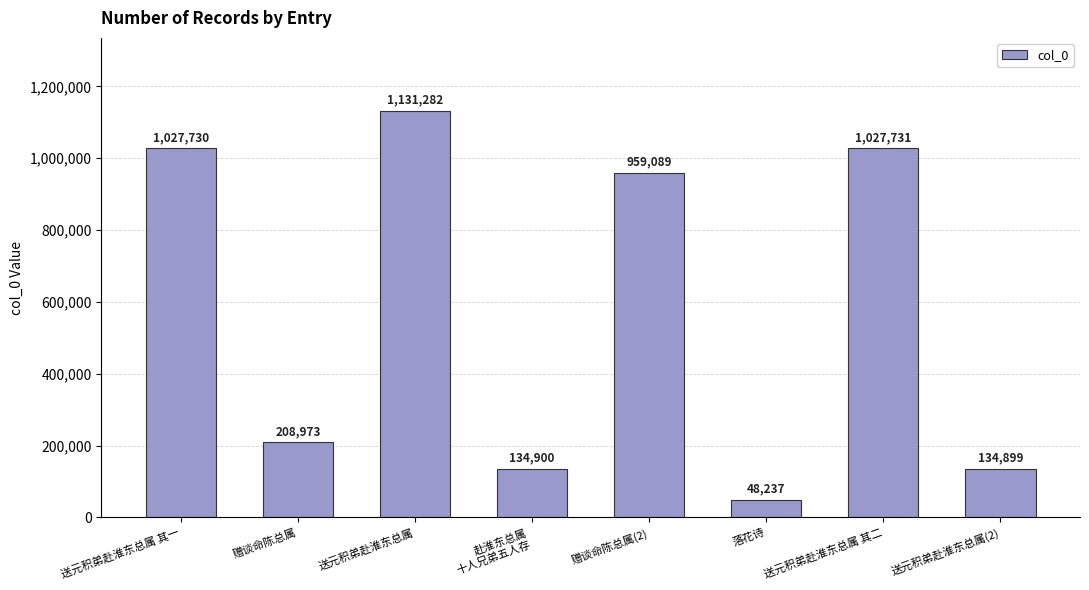

What is the change in value from 送元积弟赴淮东总属 其一 to 赠谈命陈总属(2)?

-68641